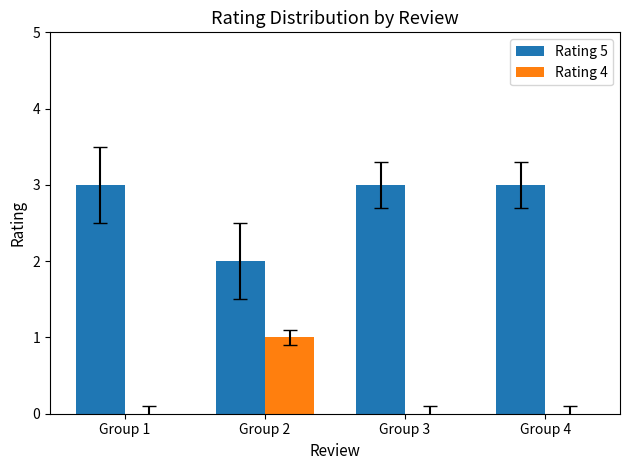

What is the maximum value shown in the chart?

3